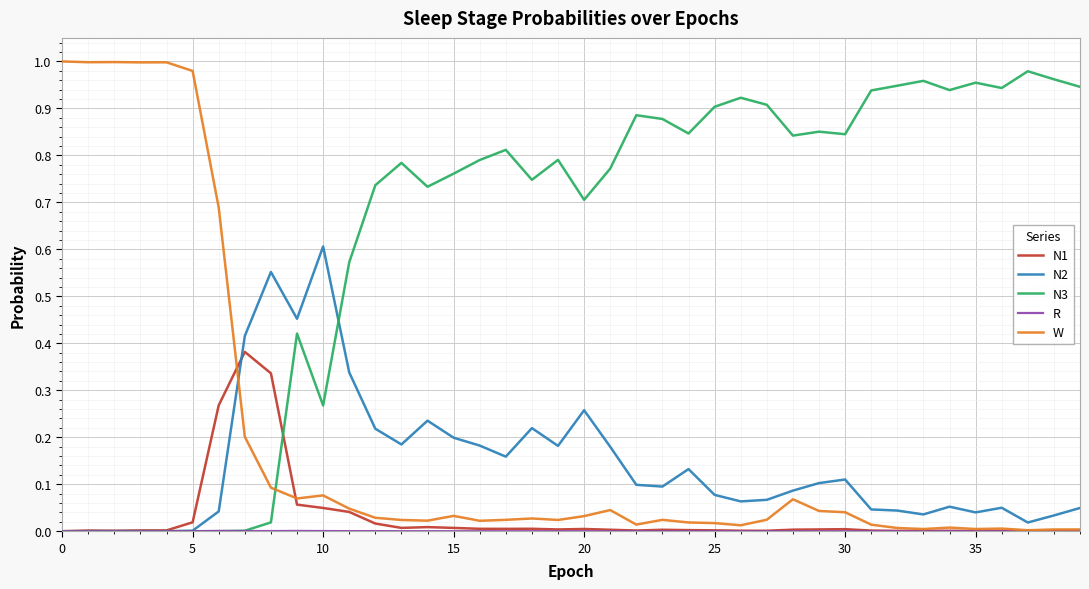

What is the sum of all N2 values?

5.6